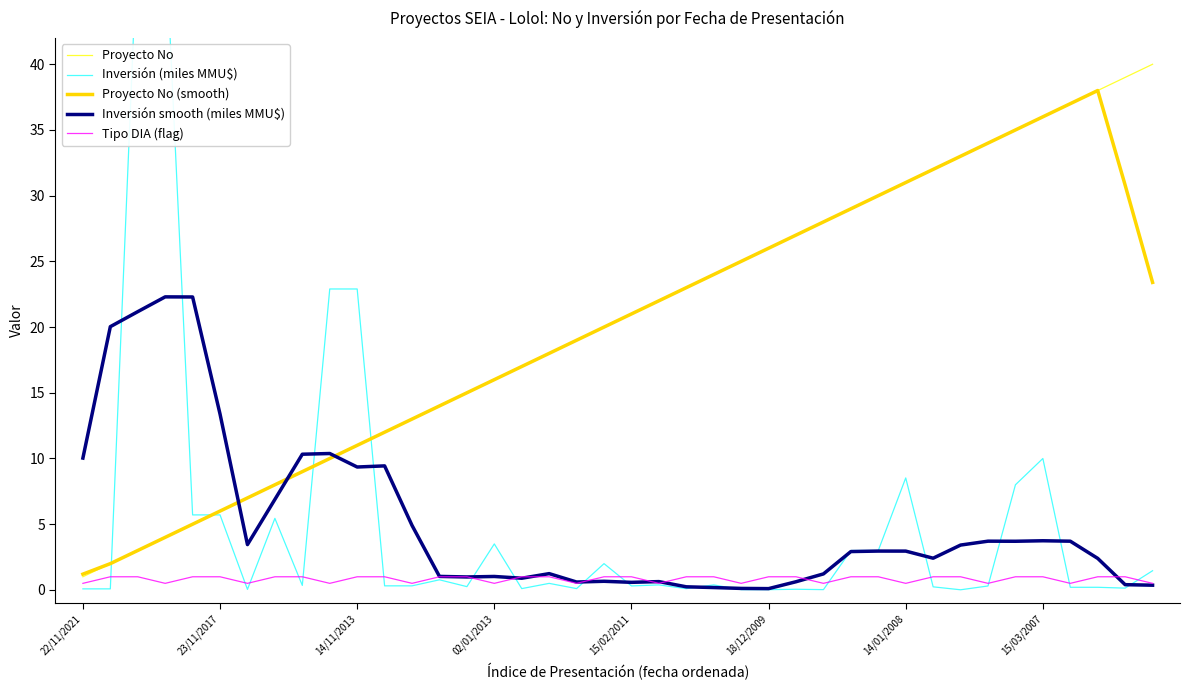

What is the minimum value for Proyecto No?

1.0